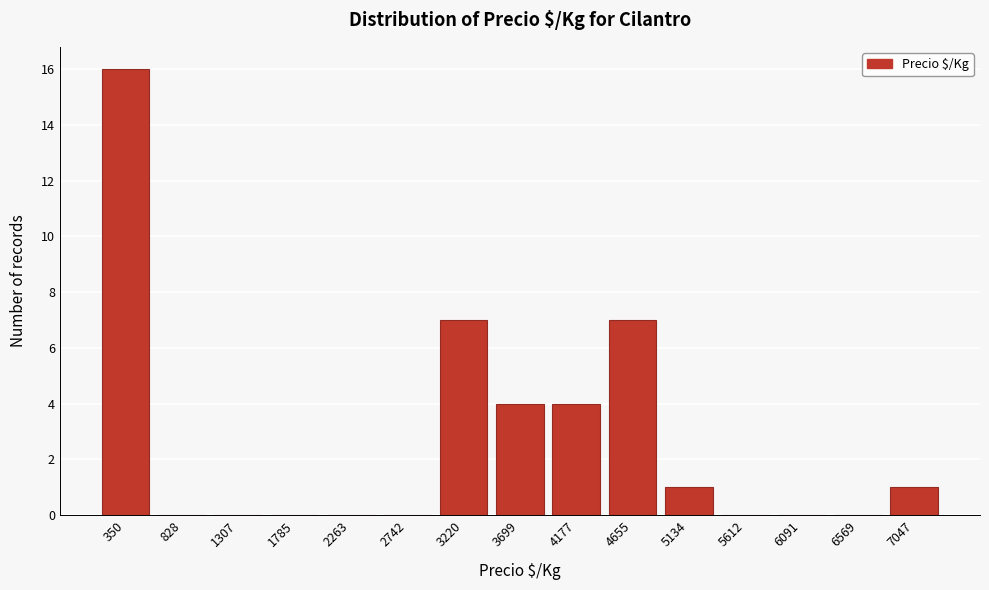

Reading left to right, list all the values displayed in this chart.

350=16	828=0	1307=0	1785=0	2263=0	2742=0	3220=7	3699=4	4177=4	4655=7	5134=1	5612=0	6091=0	6569=0	7047=1